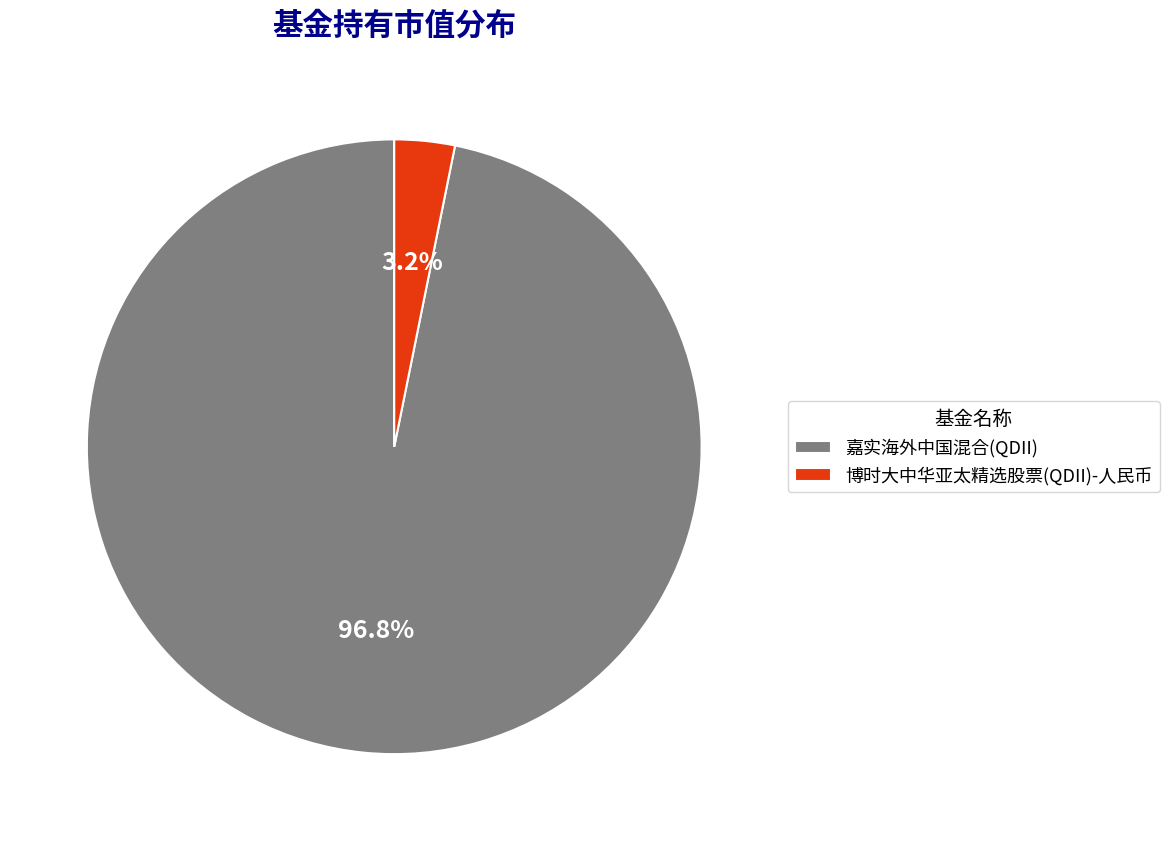

What percentage is the 博时大中华亚太精选股票(QDII)-人民币 slice, to the nearest percent?

3%